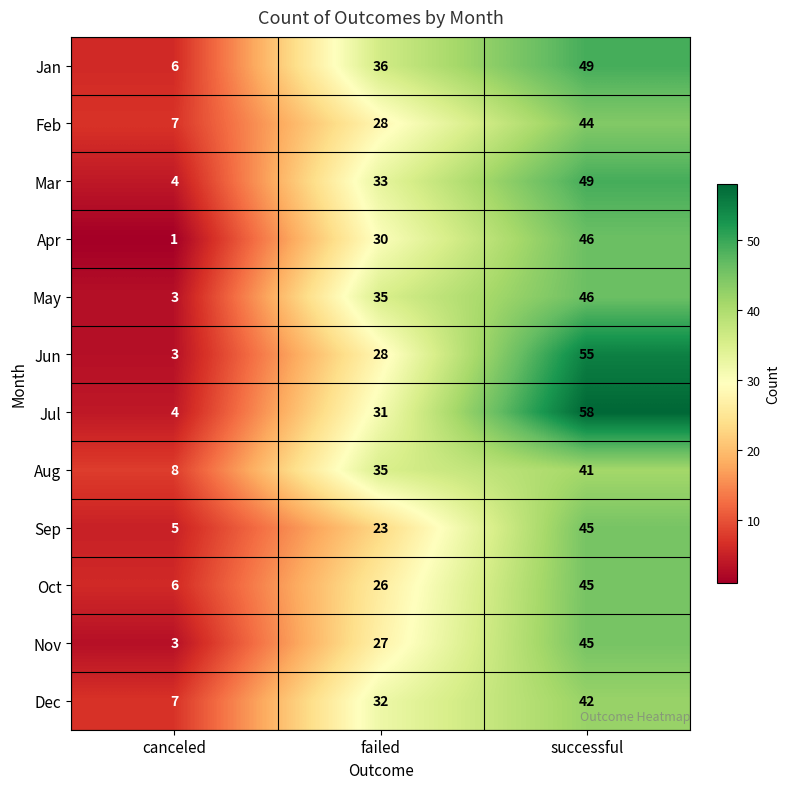

Which series has the largest total across all categories?

Jul